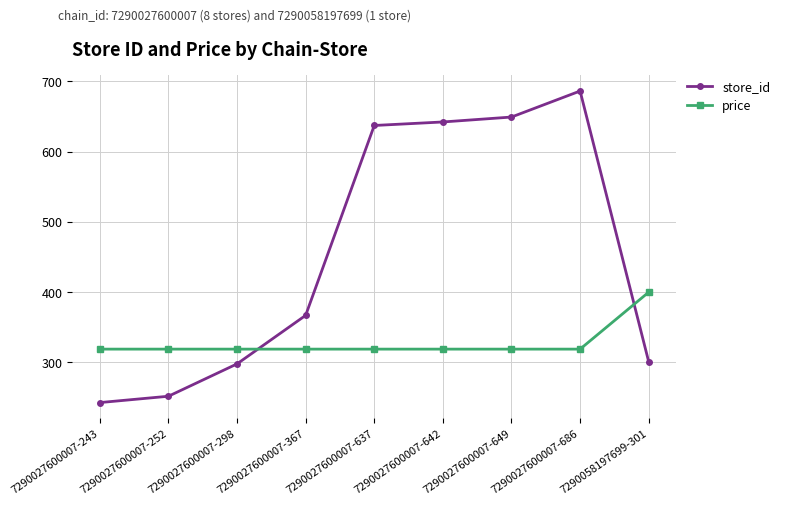

What is the total value across all series at 7290027600007-642?

961